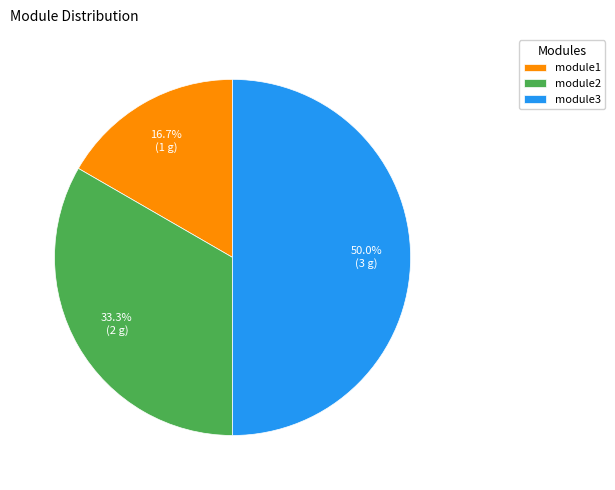

Approximately how many times larger is the value at module3 compared to module2?

1.5